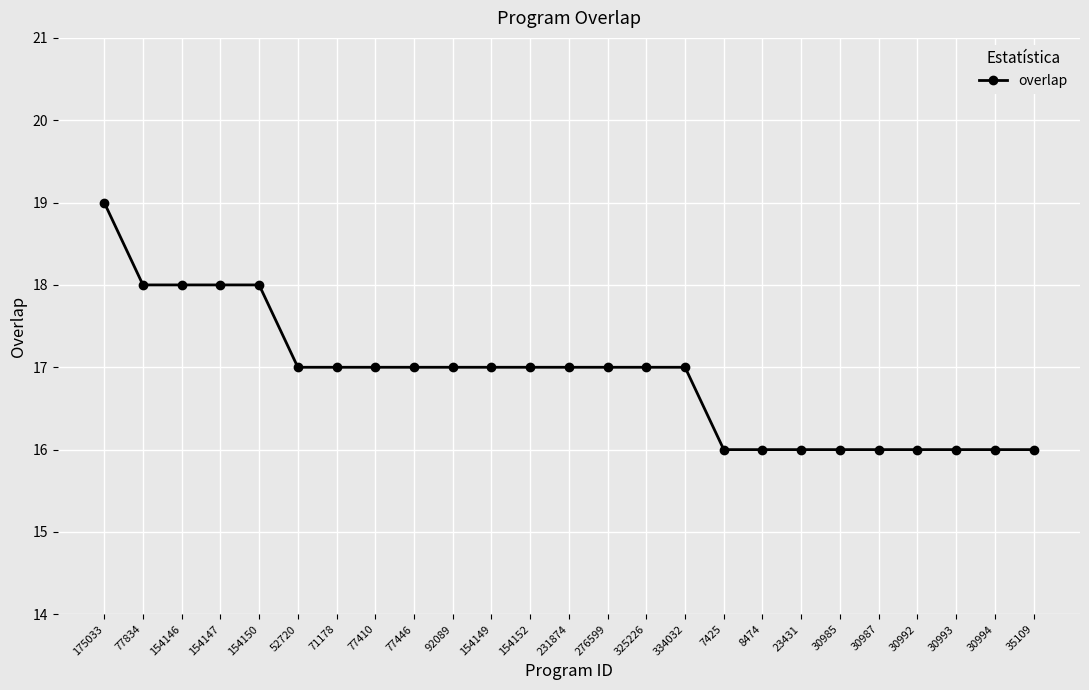

What is the label of the 21st point from the left?

30987